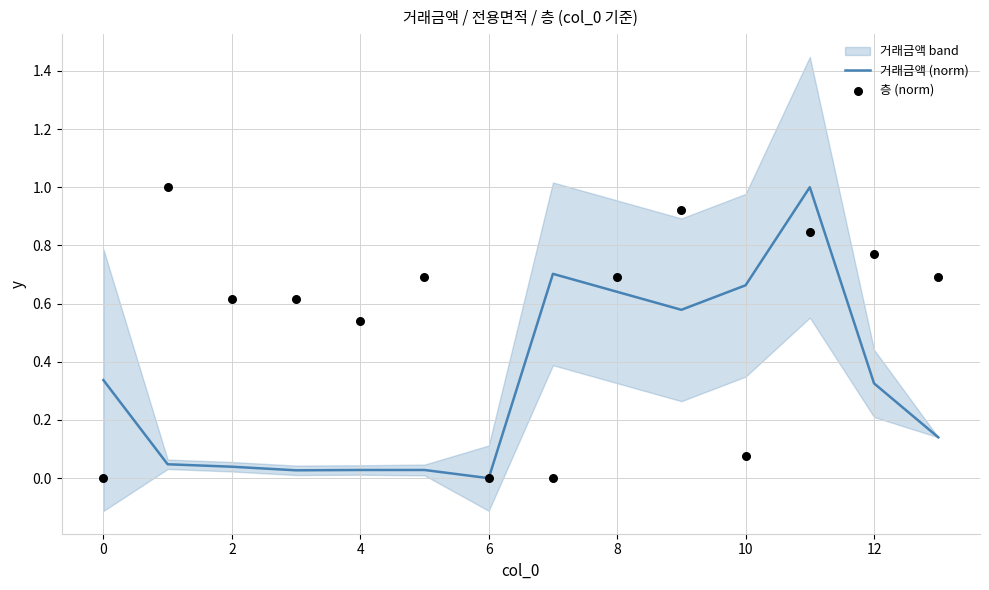

What is the maximum value for 거래금액 (norm)?

1.0